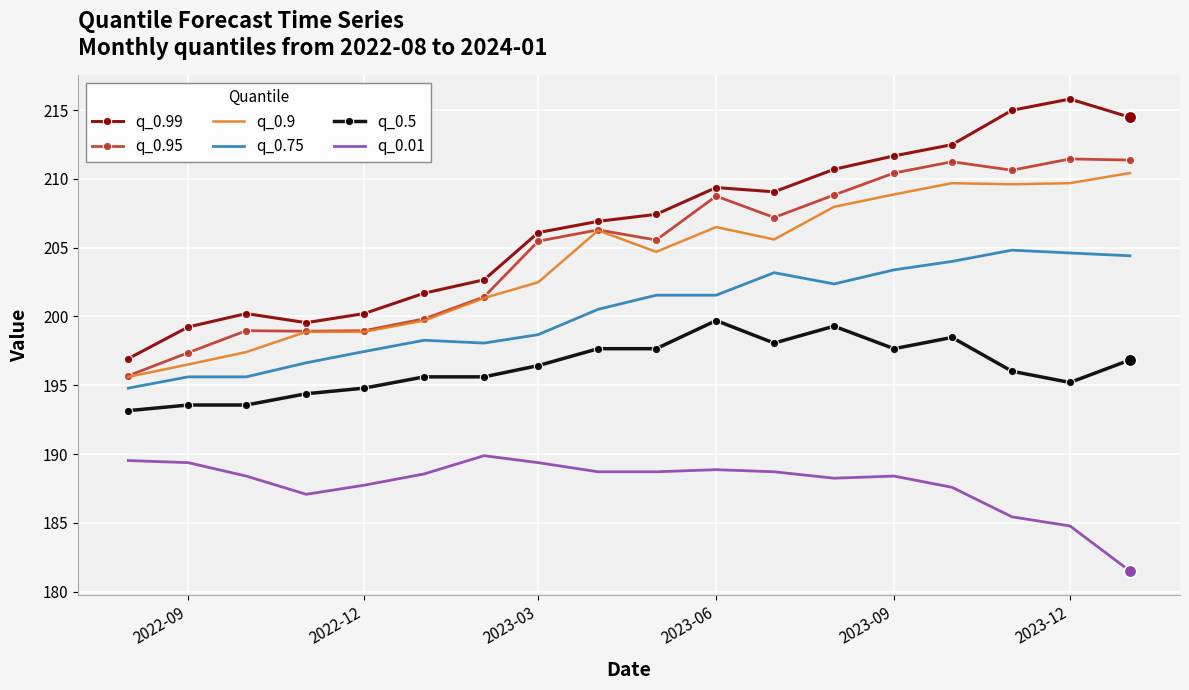

What is the minimum value for q_0.9?

195.6